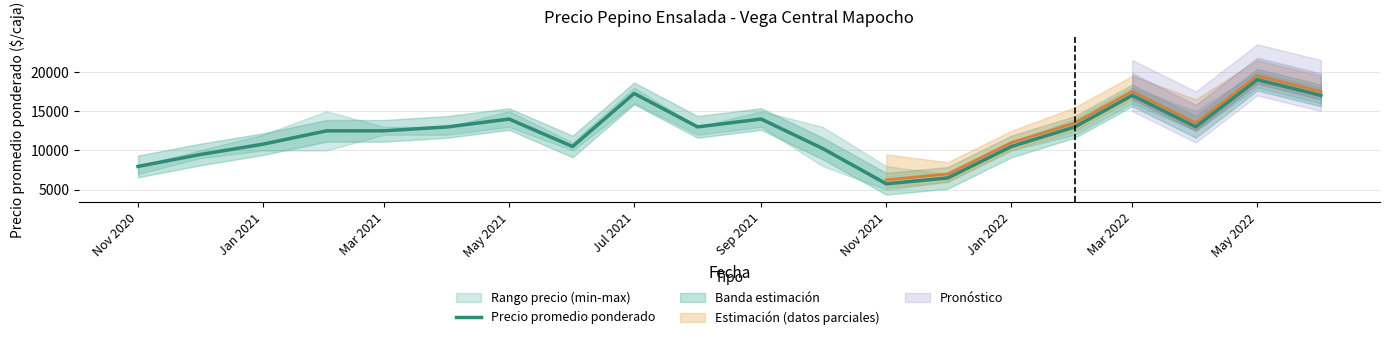

Reading left to right, what are all the values shown in this chart?

7964	9464	10800	12499	12500	13000	14000	10500	17260	13000	14000	10247	5750	6500	10500	13000	17016	13006	19016	17011